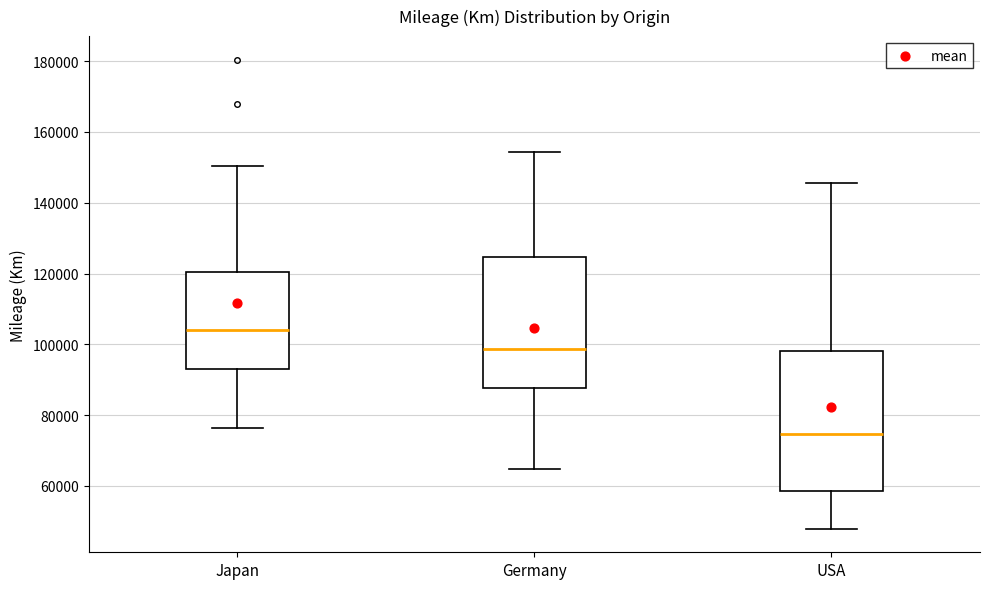

Where is the lower edge of the box for Germany on the y-axis? The values are not printed on the chart, so give them approximately, as read against the axis.

88000